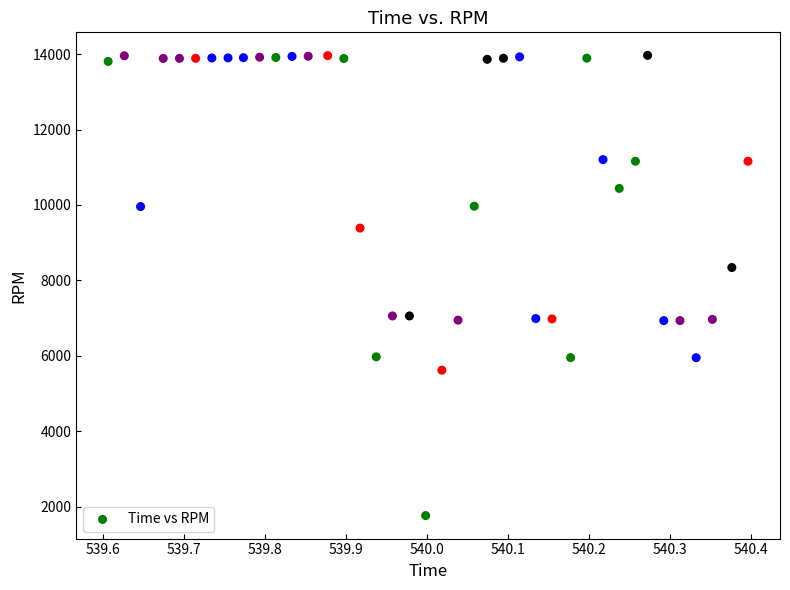

What Y value in the scatter plot is closest to 7866?

8342